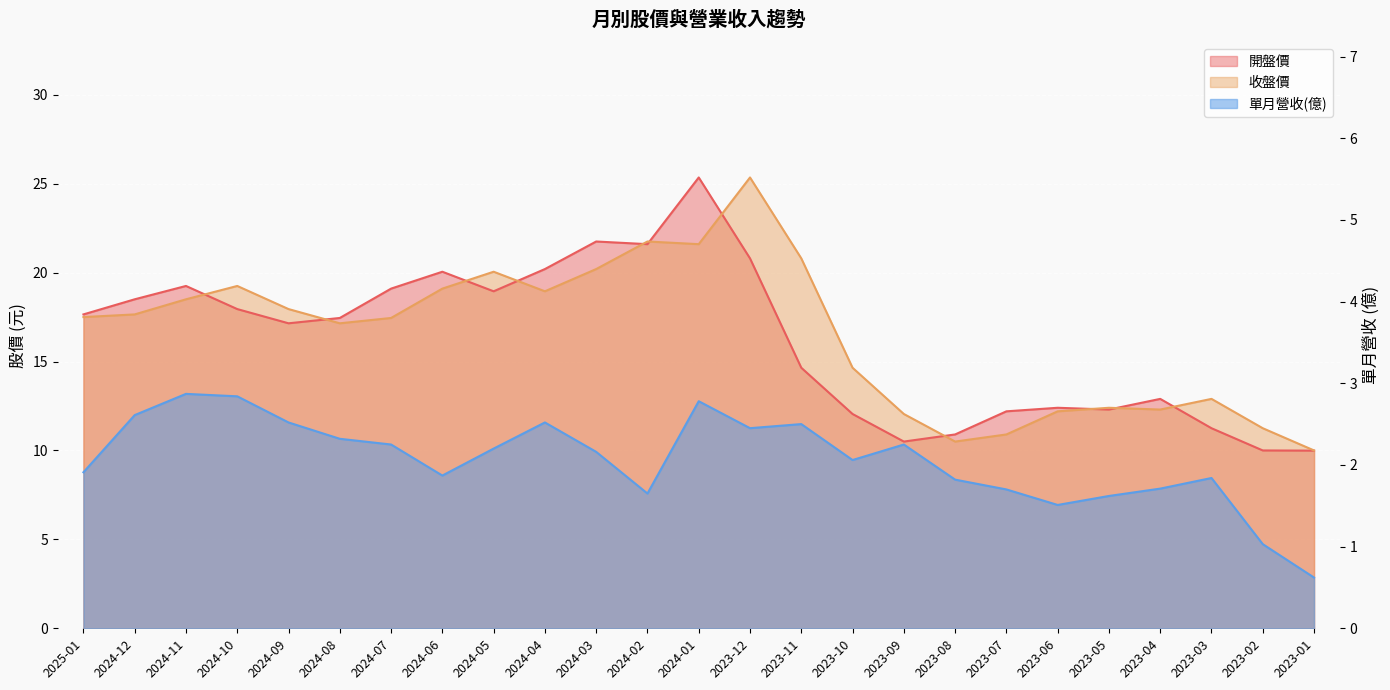

Which series ends up on top after the final intersection of 收盤價 and 開盤價?

收盤價